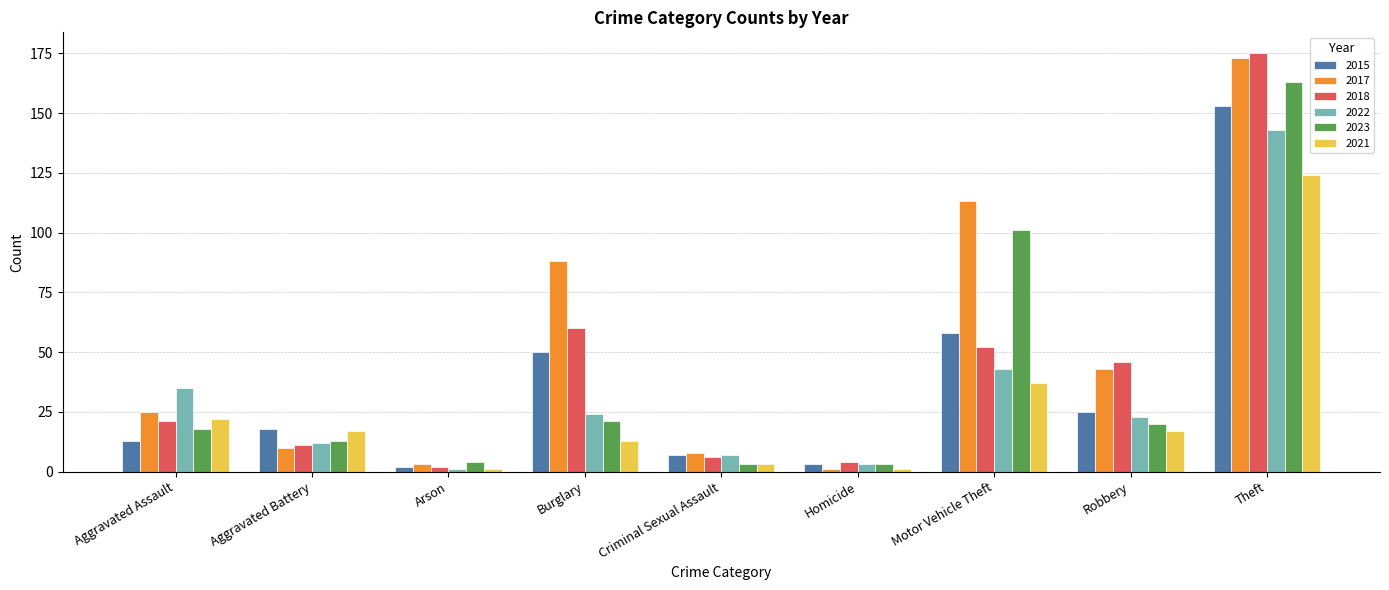

What is the label of the 2nd bar from the left?

Aggravated Battery